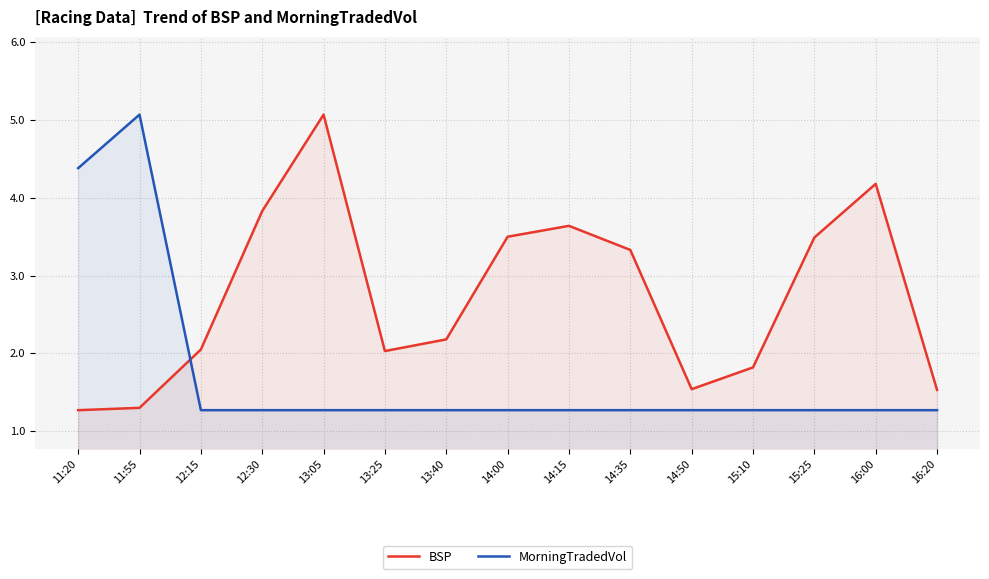

Between 13:40 and 15:25, which series saw the biggest shift?

BSP